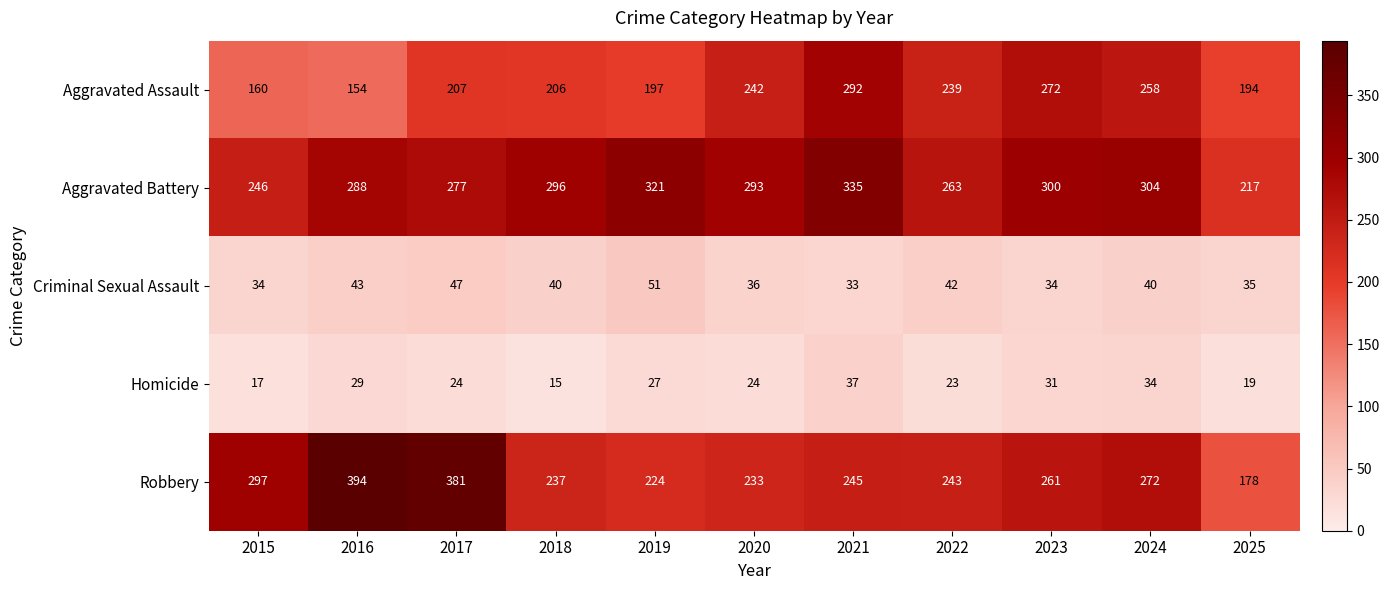

The value of Criminal Sexual Assault at 2015 is 14. True or false?

False